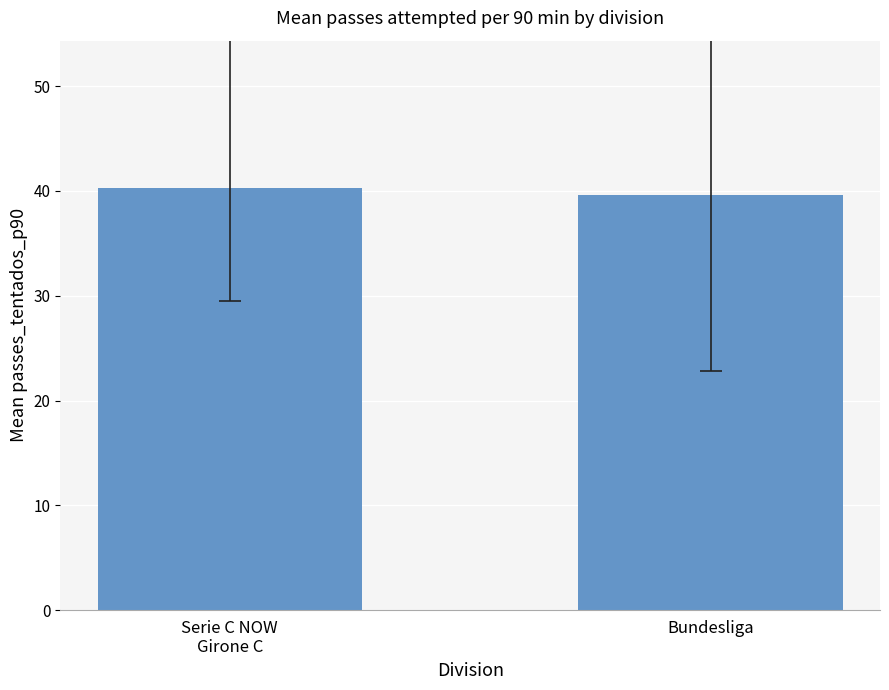

Which label corresponds to the largest value in the chart?

Serie C NOW
Girone C